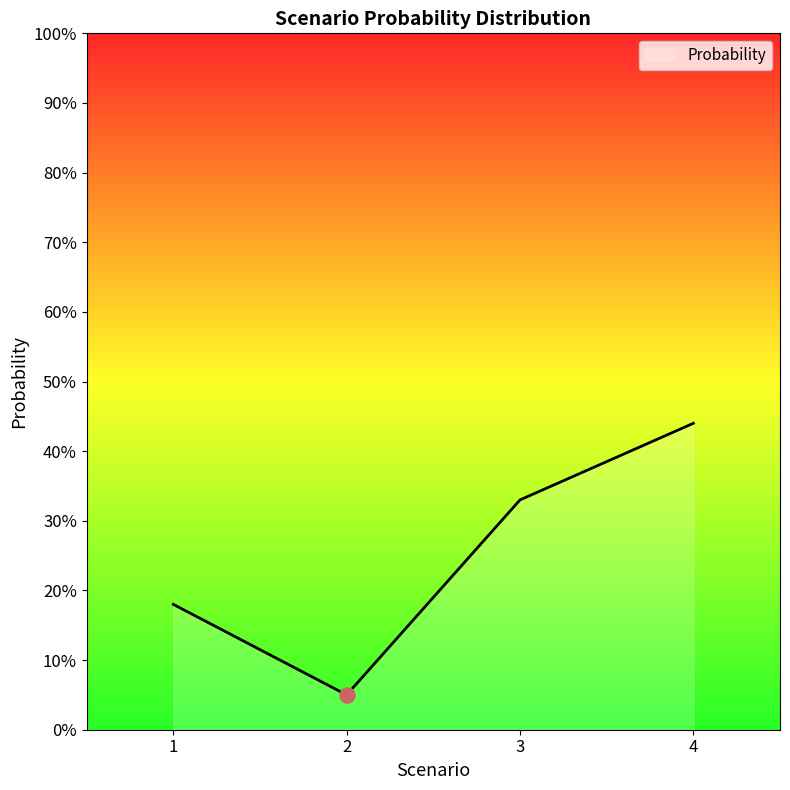

What is the change in value from 1 to 2?

-0.1